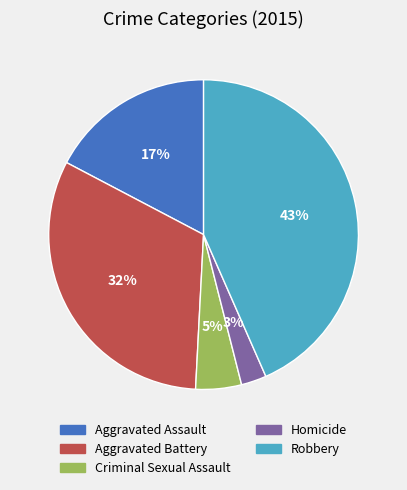

To the nearest percent, what is the combined percentage of Aggravated Battery and Criminal Sexual Assault?

37%